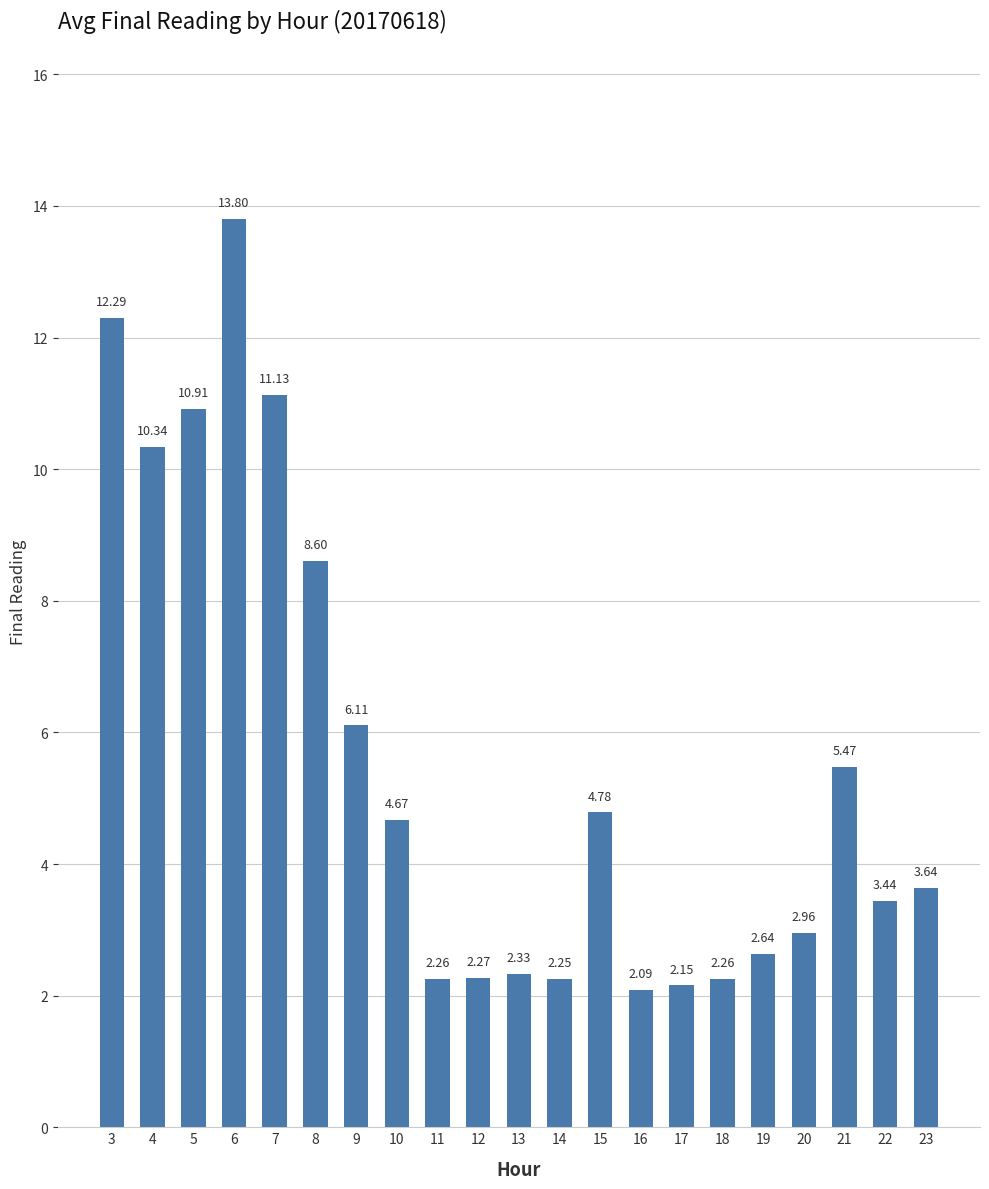

Between 15 and 7, which is larger?

7